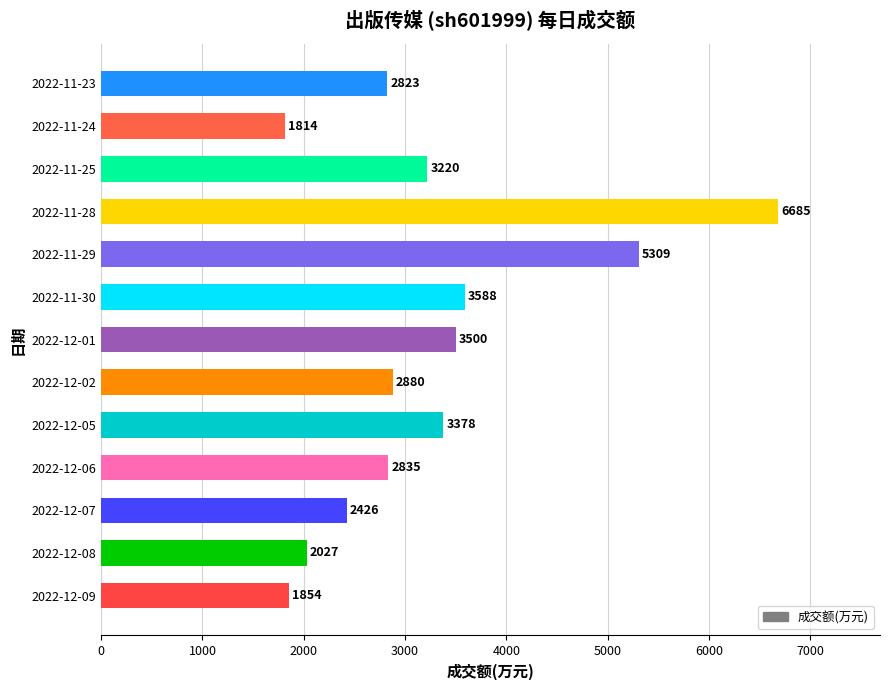

List the labels in order of value, largest first.

2022-11-28, 2022-11-29, 2022-11-30, 2022-12-01, 2022-12-05, 2022-11-25, 2022-12-02, 2022-12-06, 2022-11-23, 2022-12-07, 2022-12-08, 2022-12-09, 2022-11-24